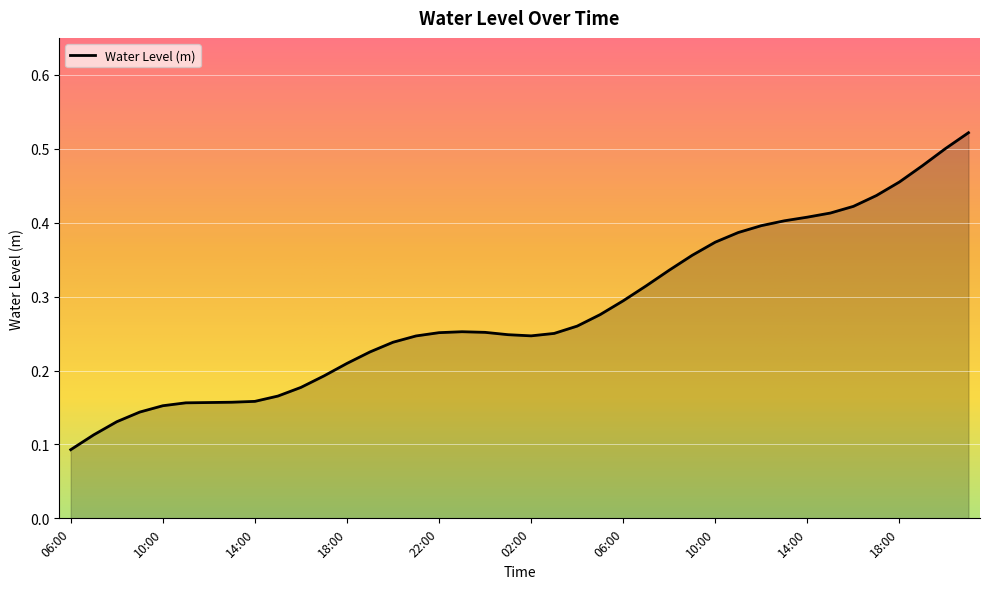

List the labels in order of value, largest first.

21:00, 20:00, 19:00, 18:00, 17:00, 16:00, 15:00, 14:00, 13:00, 12:00, 11:00, 10:00, 09:00, 08:00, 07:00, 06:00, 05:00, 04:00, 23:00, 00:00, 22:00, 03:00, 01:00, 02:00, 21:00, 20:00, 19:00, 18:00, 17:00, 16:00, 15:00, 14:00, 13:00, 12:00, 11:00, 10:00, 09:00, 08:00, 07:00, 06:00